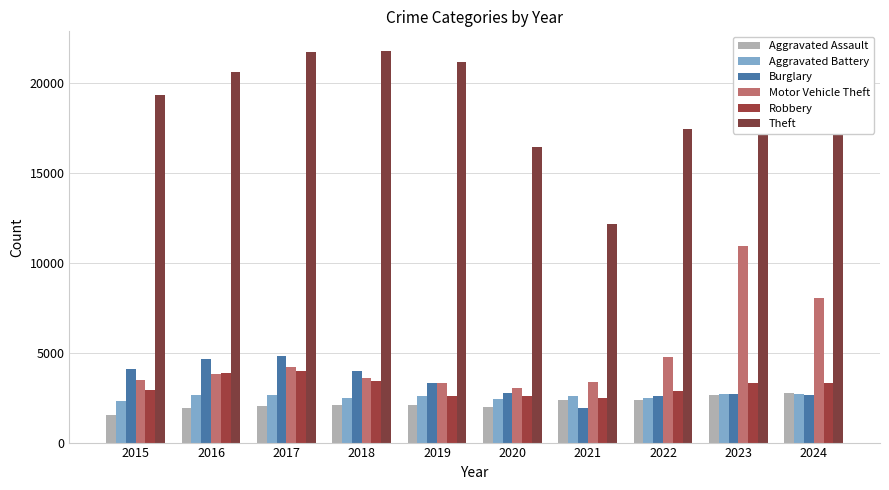

At how many categories does at least one series exceed 3310?

10